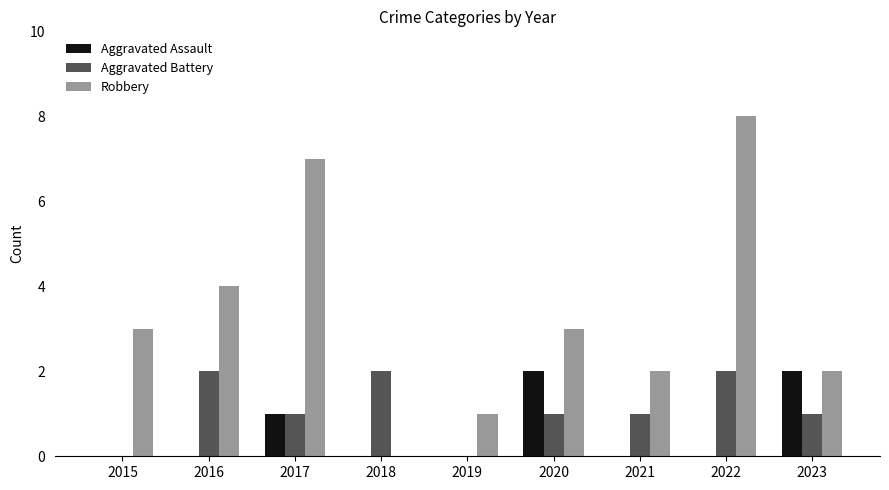

What is the total value across all series at 2021?

3